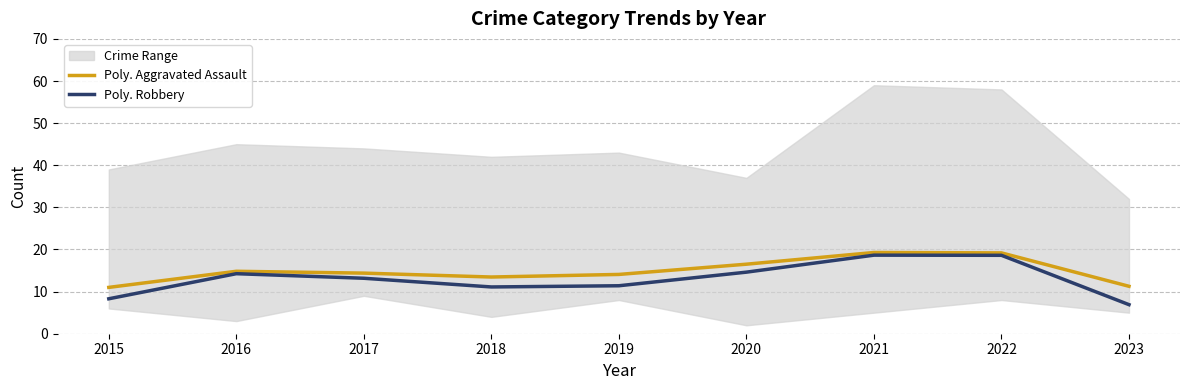

True or false: Poly. Aggravated Assault has a value of 11.3 at 2023.

True